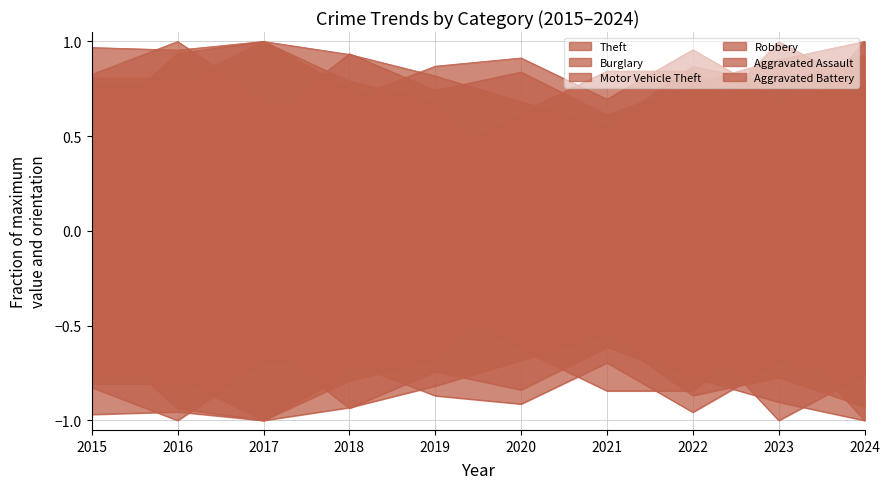

Does the chart display data point markers on the line(s)?

No